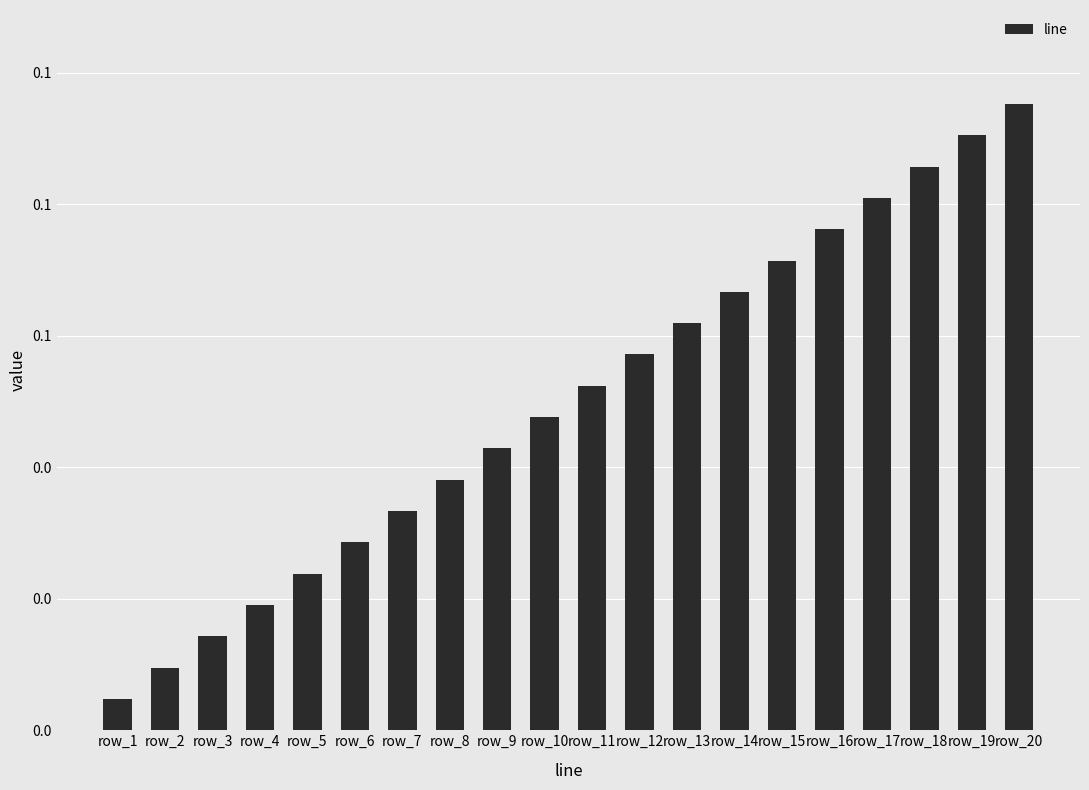

Rank the categories by value from highest to lowest.

row_20, row_19, row_18, row_17, row_16, row_15, row_14, row_13, row_12, row_11, row_10, row_9, row_8, row_7, row_6, row_5, row_4, row_3, row_2, row_1